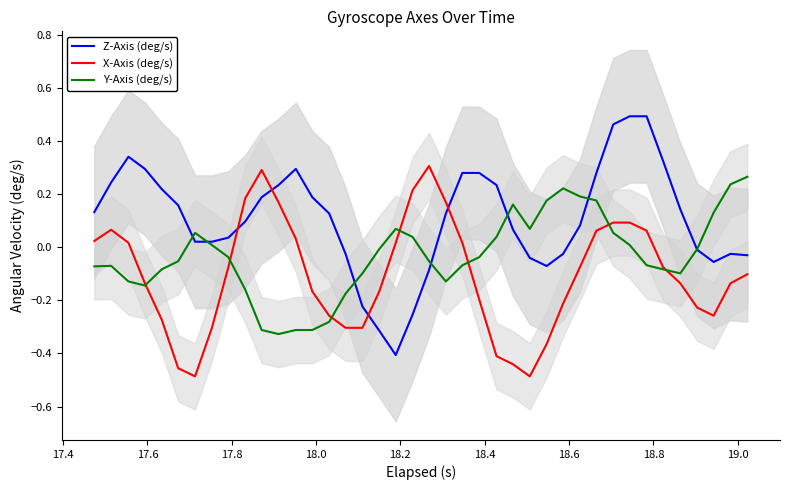

Does the chart have visible grid lines?

No